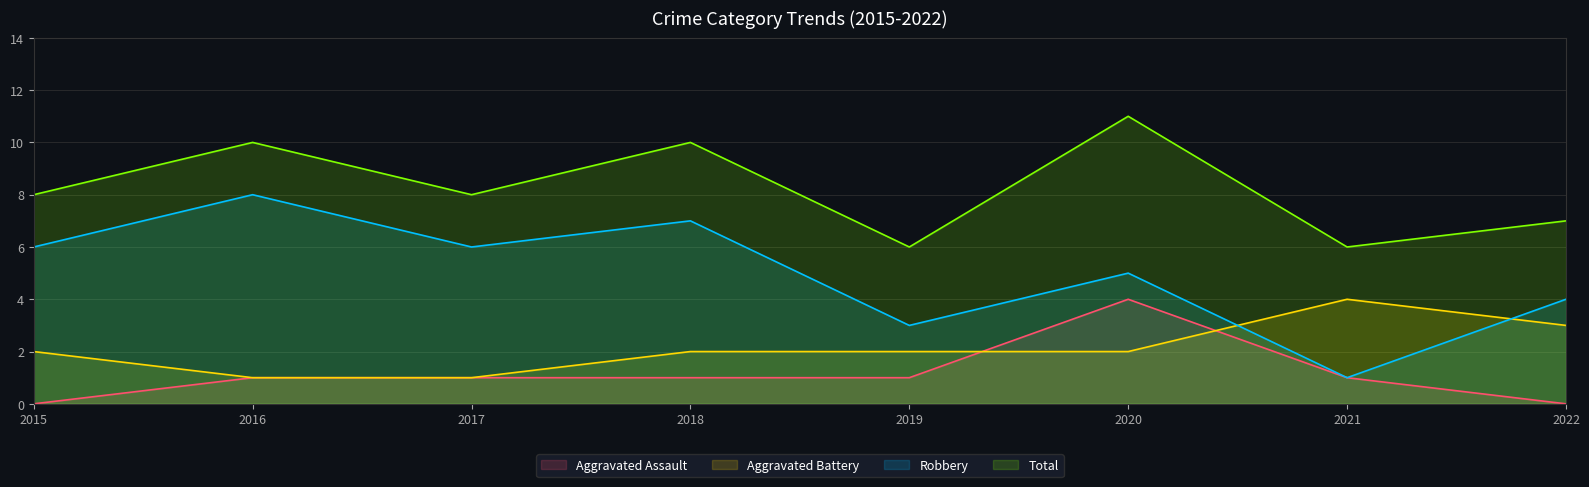

What is the value of the Aggravated Battery point at the 6th from the left?

2